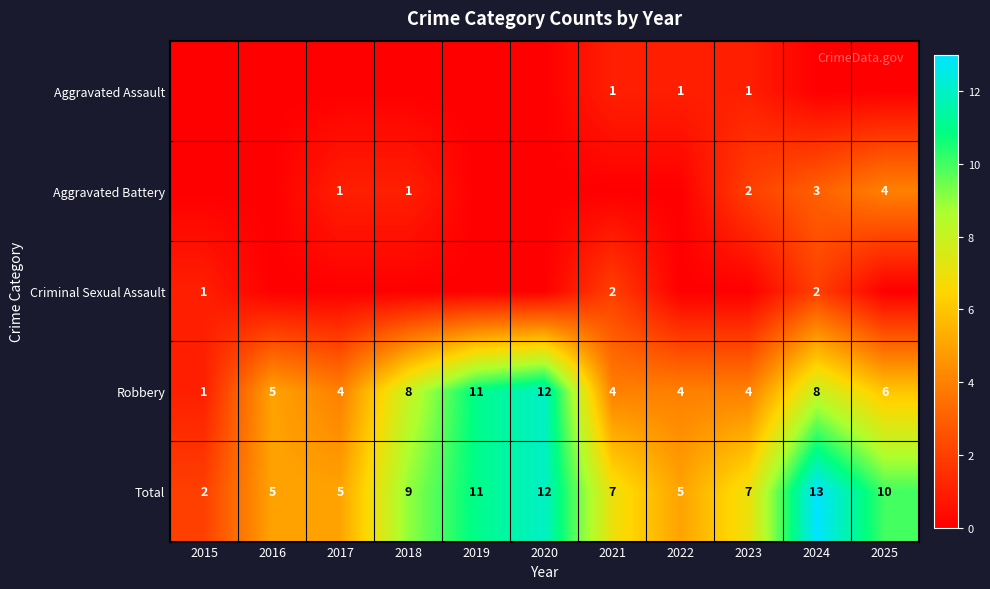

What is the total value across all series at 2024?

26